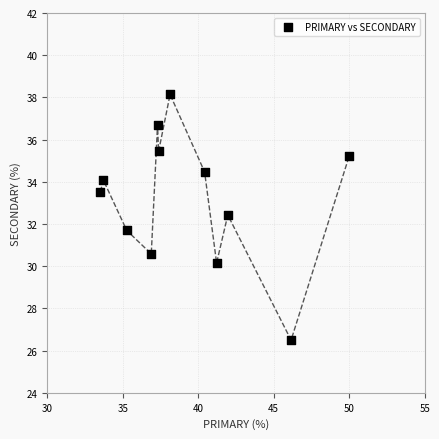

What is the average Y value?

33.2